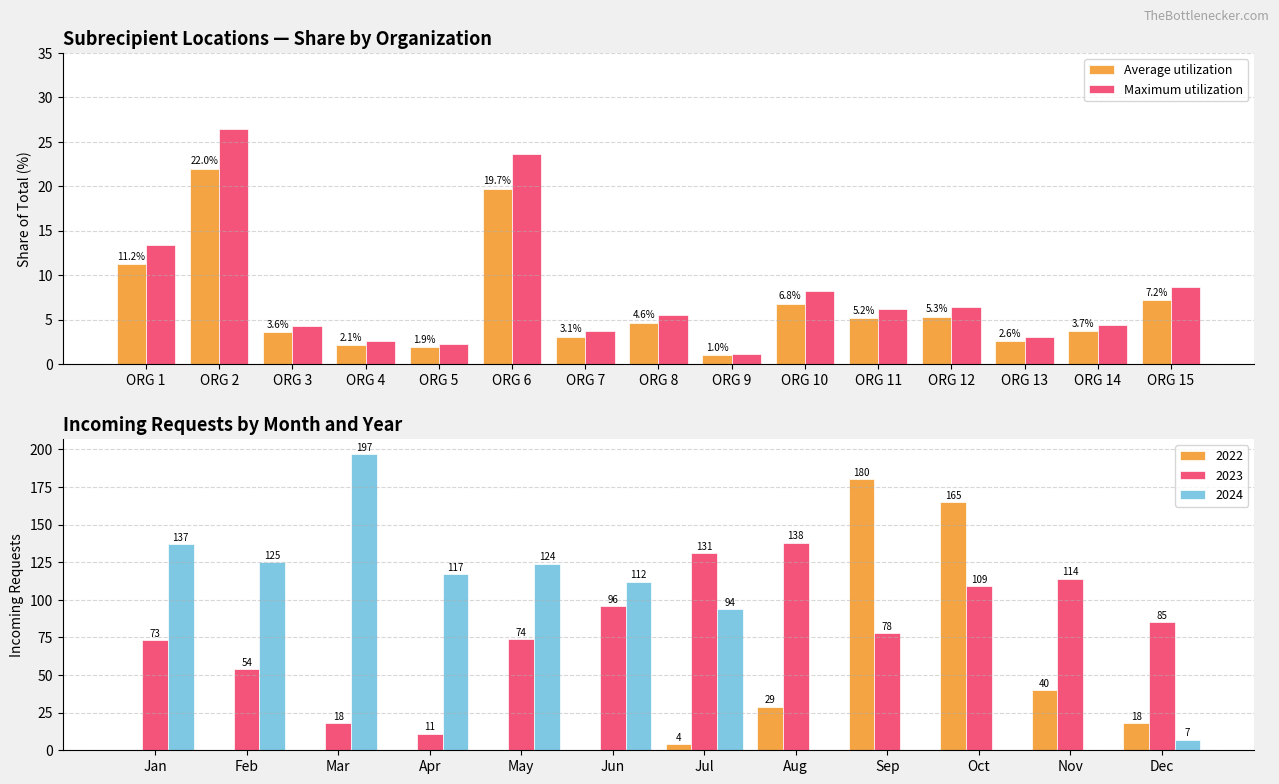

The value of Average utilization at ORG 7 is 2.0. True or false?

False